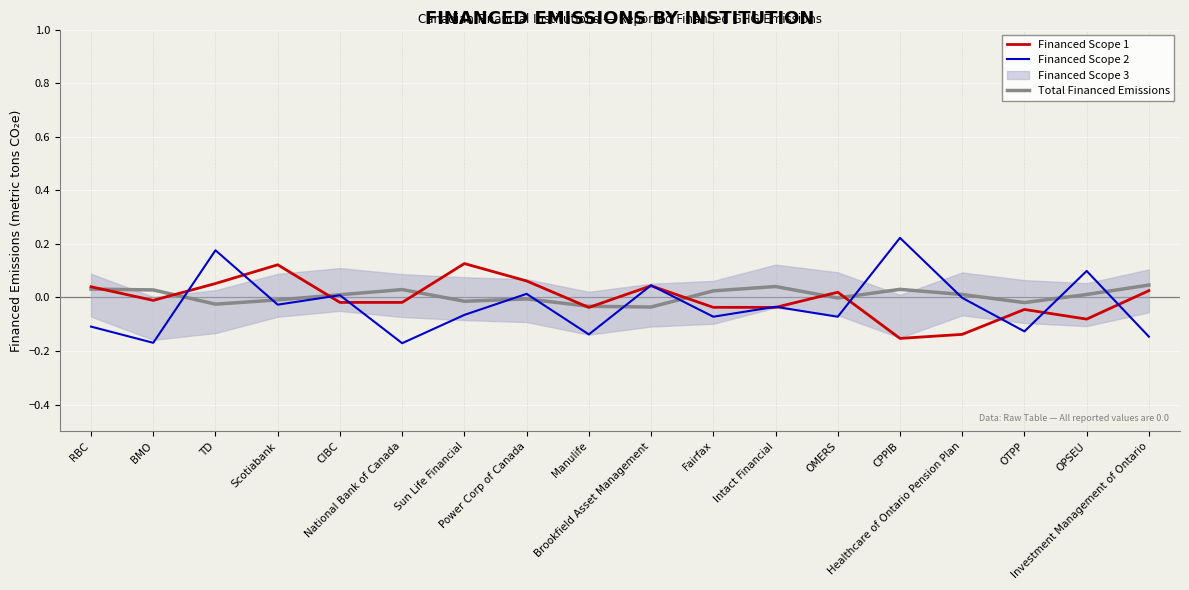

Which category has the lowest value in the Financed Scope 1 series?

CPPIB